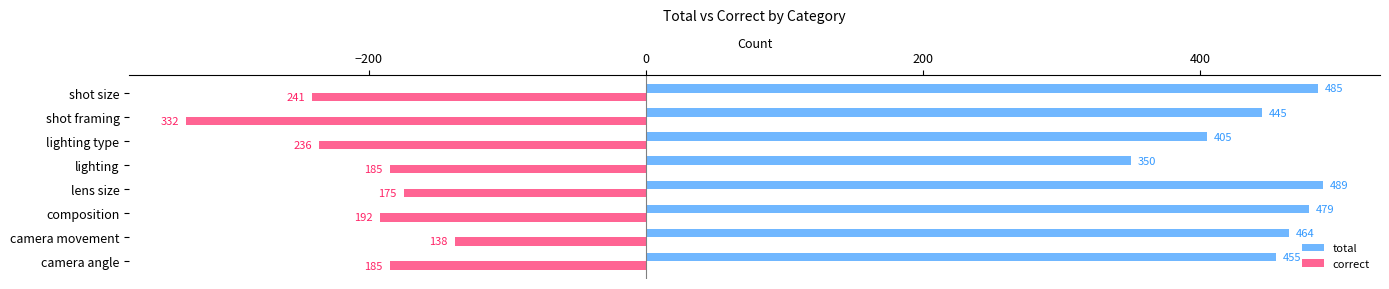

Which label corresponds to the largest value in the chart?

lens size